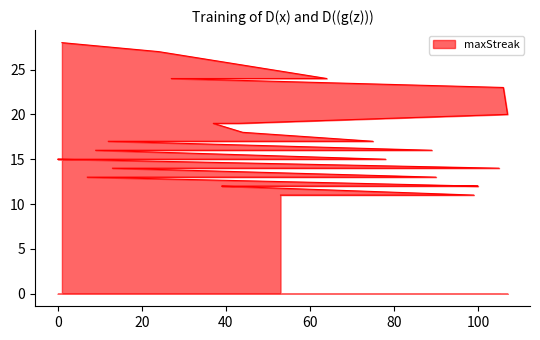

Does the chart display data point markers on the line(s)?

No